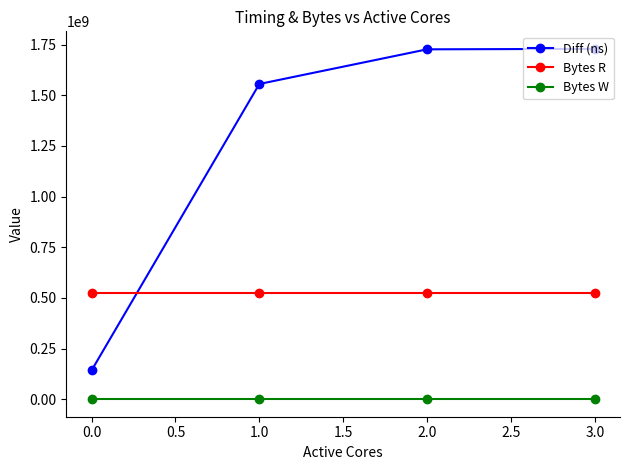

At how many categories does at least one series exceed 1685348303?

2